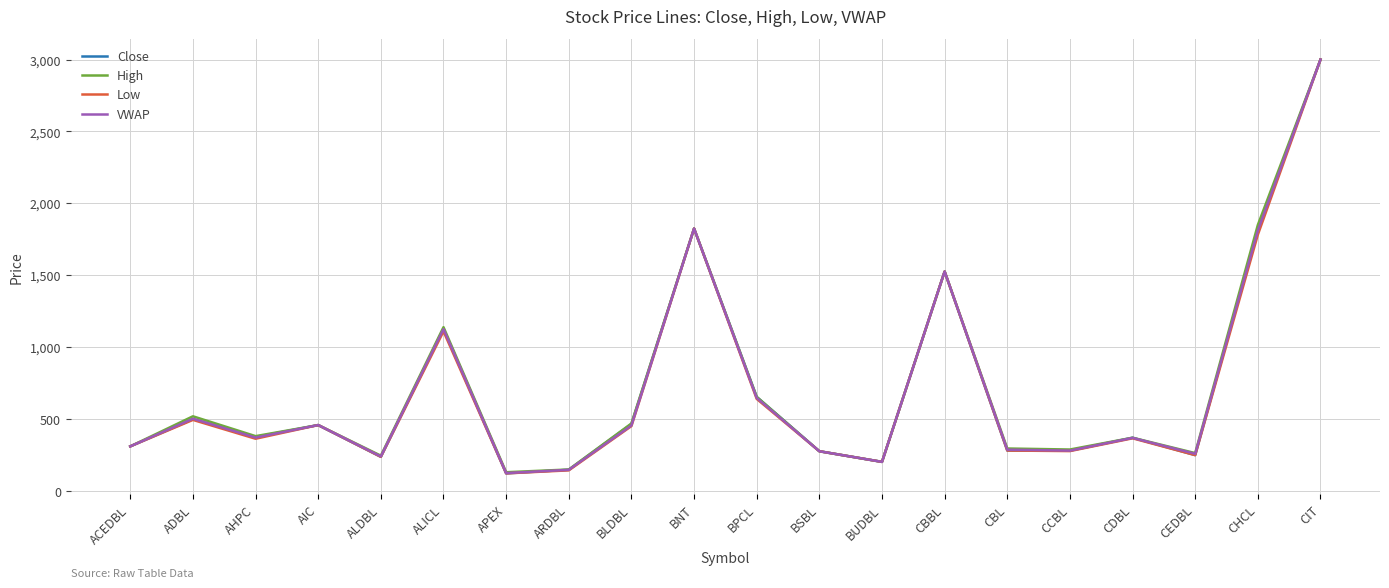

Does the chart display data point markers on the line(s)?

No